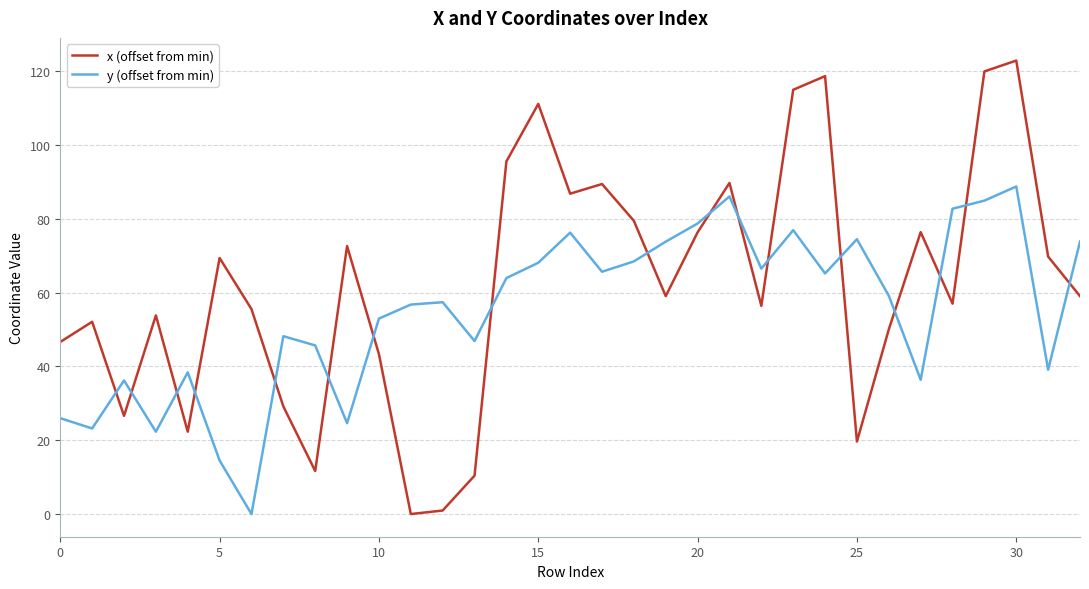

What is the maximum value shown in the chart?

122.8